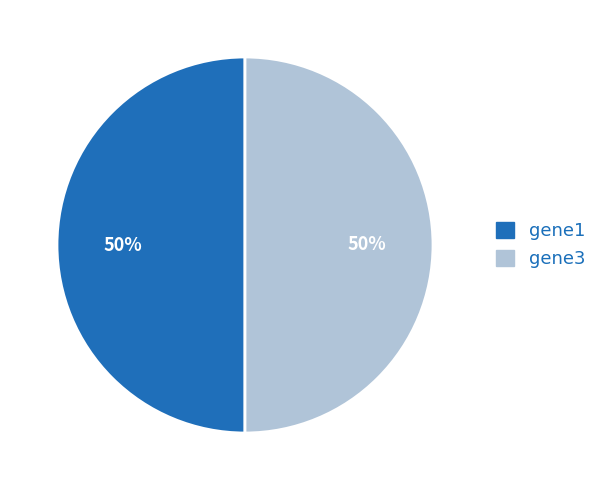

Is the sum of gene1 and gene3 greater than half?

Yes